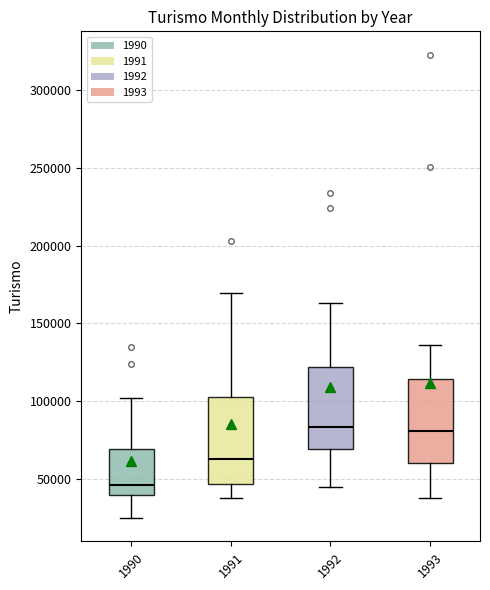

Which box has the lowest median line?

1990